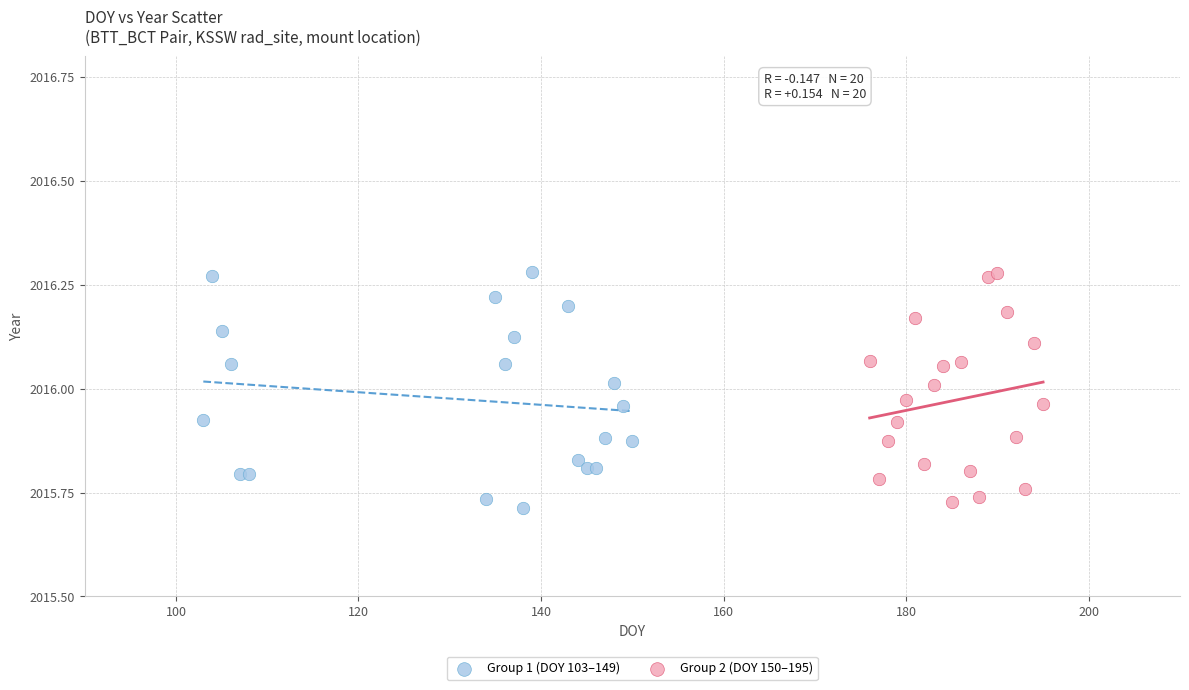

What are all the series names shown in the legend?

Group 1 (DOY 103–149), Group 2 (DOY 150–195)